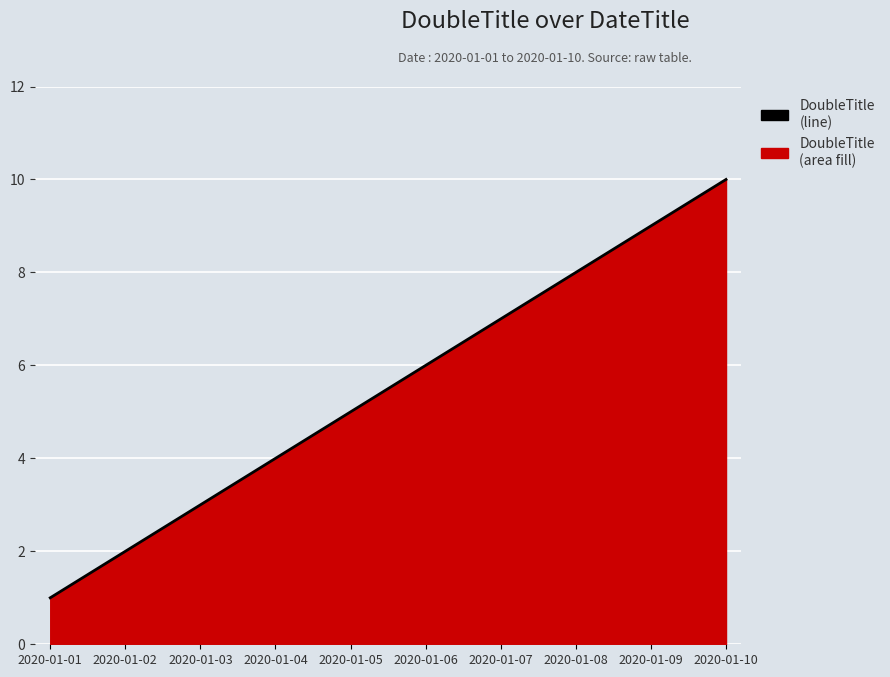

The value at 2020-01-03 is 5. True or false?

False